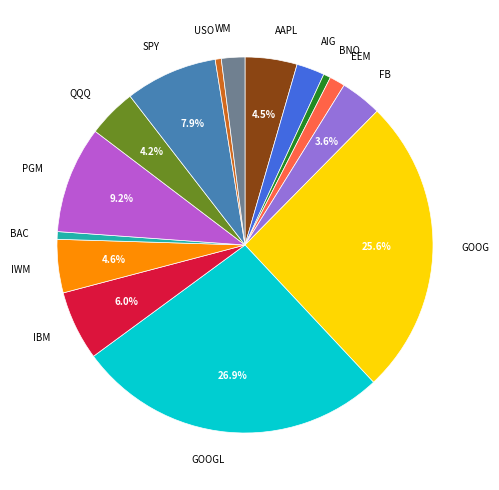

Which has a higher value, AAPL or SPY?

SPY